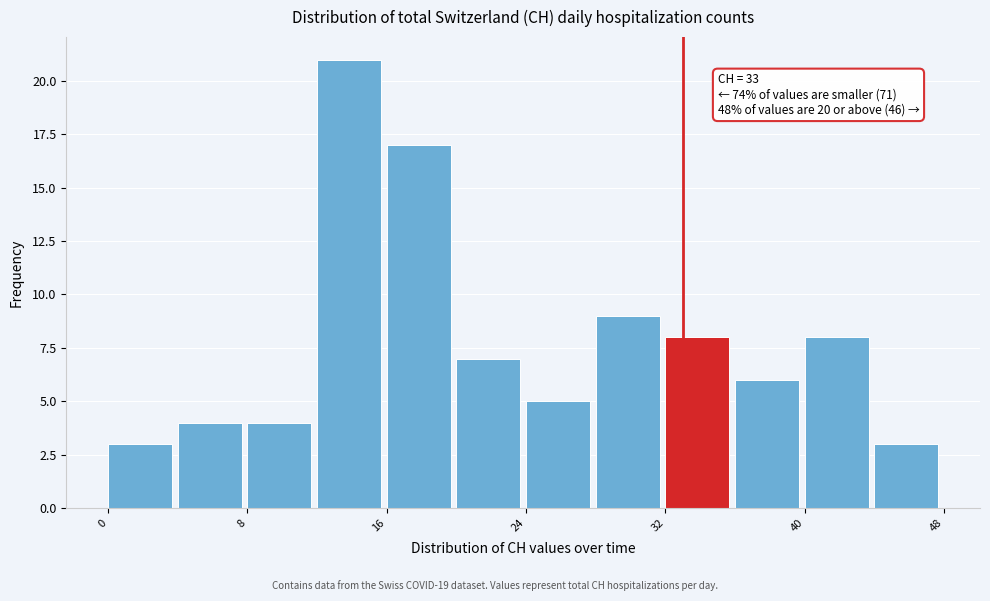

Which range on the x-axis has the tallest bar?

12 to 16